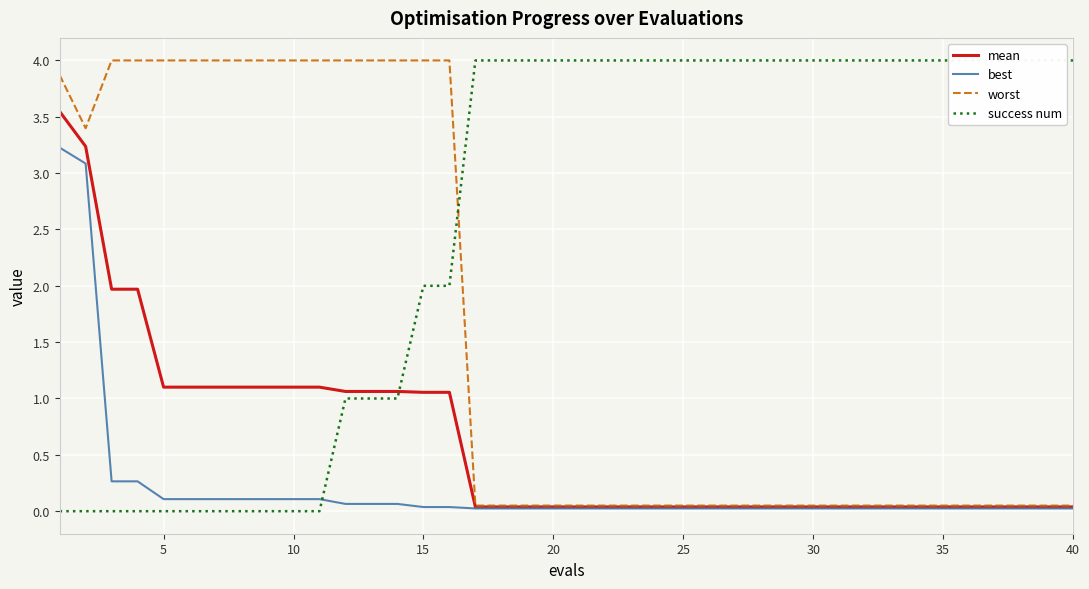

What is the sum of all best values?

8.4